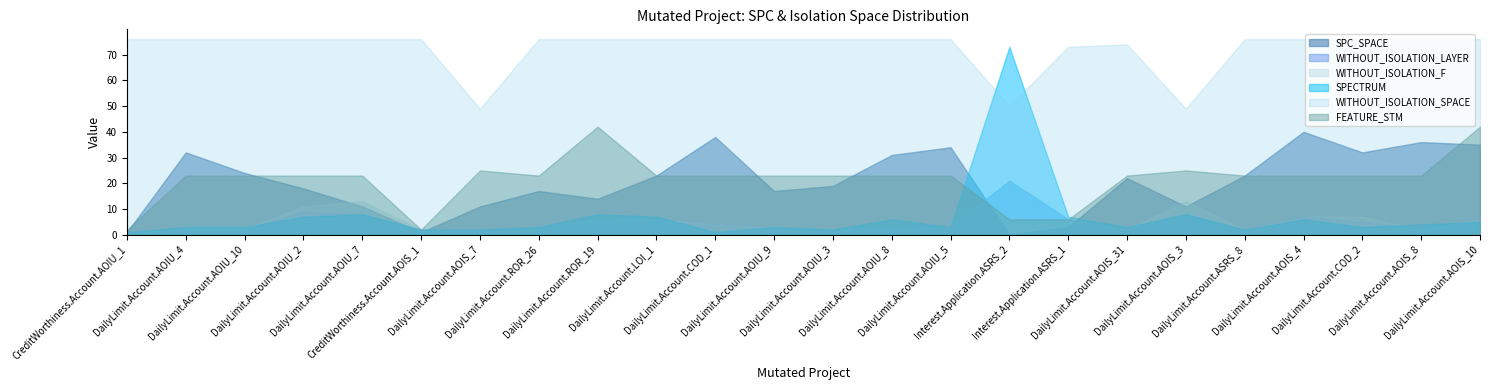

Which series has the largest total across all categories?

WITHOUT_ISOLATION_SPACE